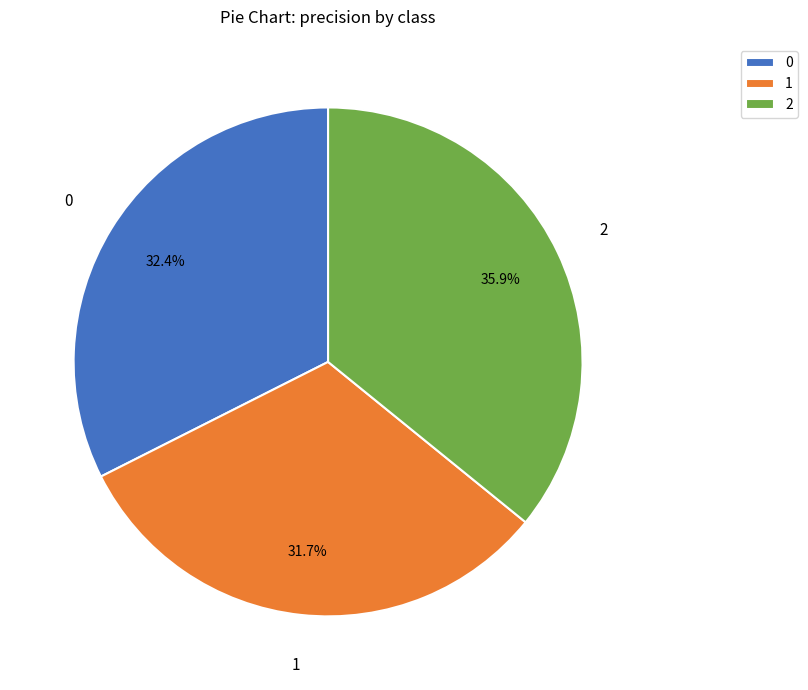

True or false: 0 accounts for 38% of the total.

False